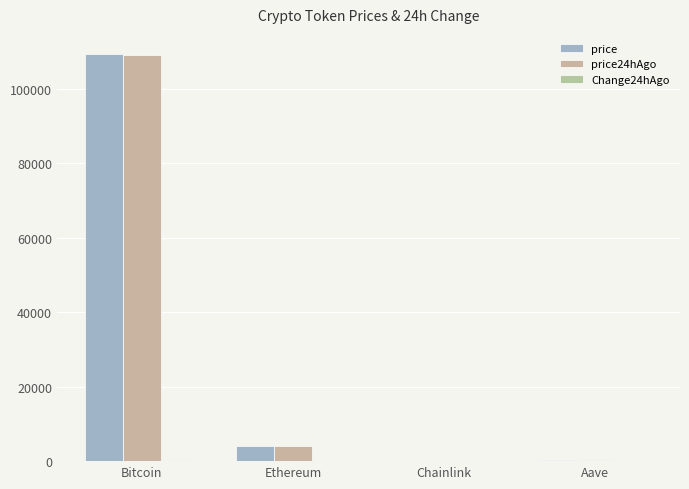

How many categories are shown in the chart?

4